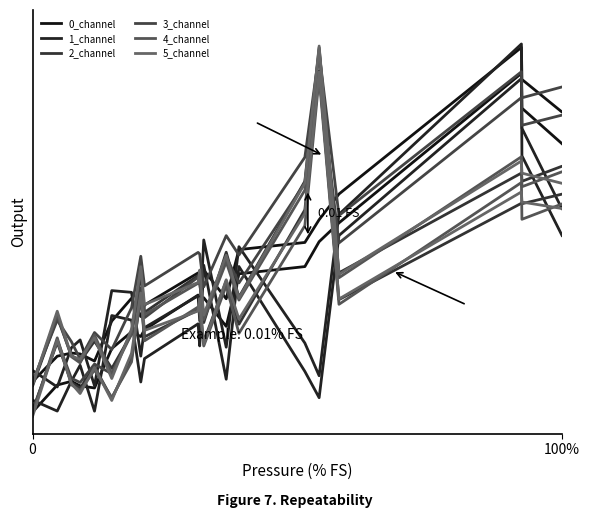

True or false: 2_channel has a value of 0.1 at 5.

True